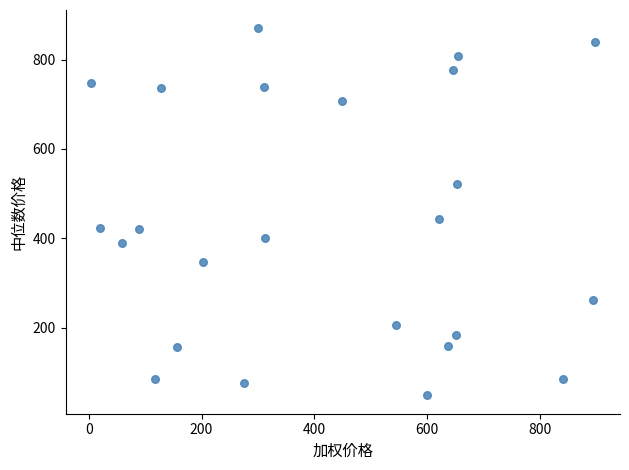

What Y value in the scatter plot is closest to 459?

443.2